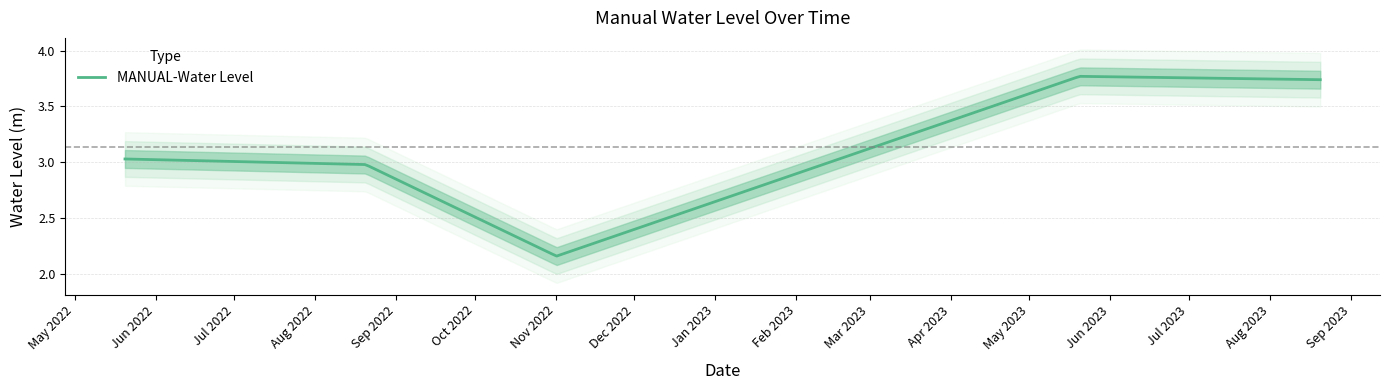

What is the greatest value displayed?

3.8